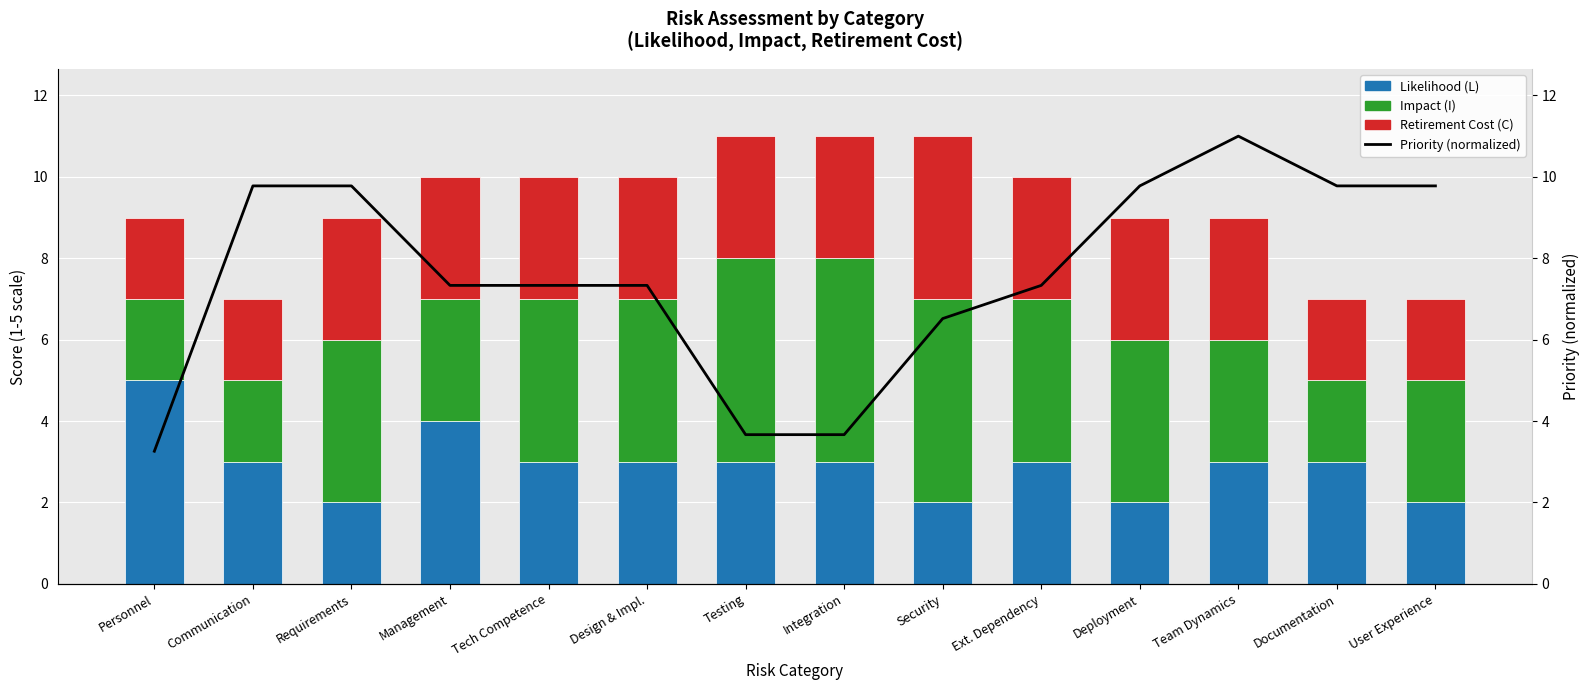

Count the Impact (I) values in the range 3 to 4.

8